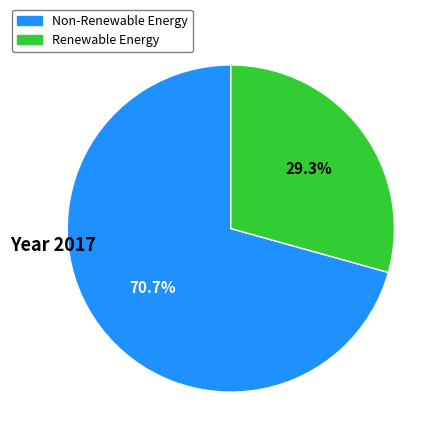

Is there any slice that represents more than half of the pie?

Yes